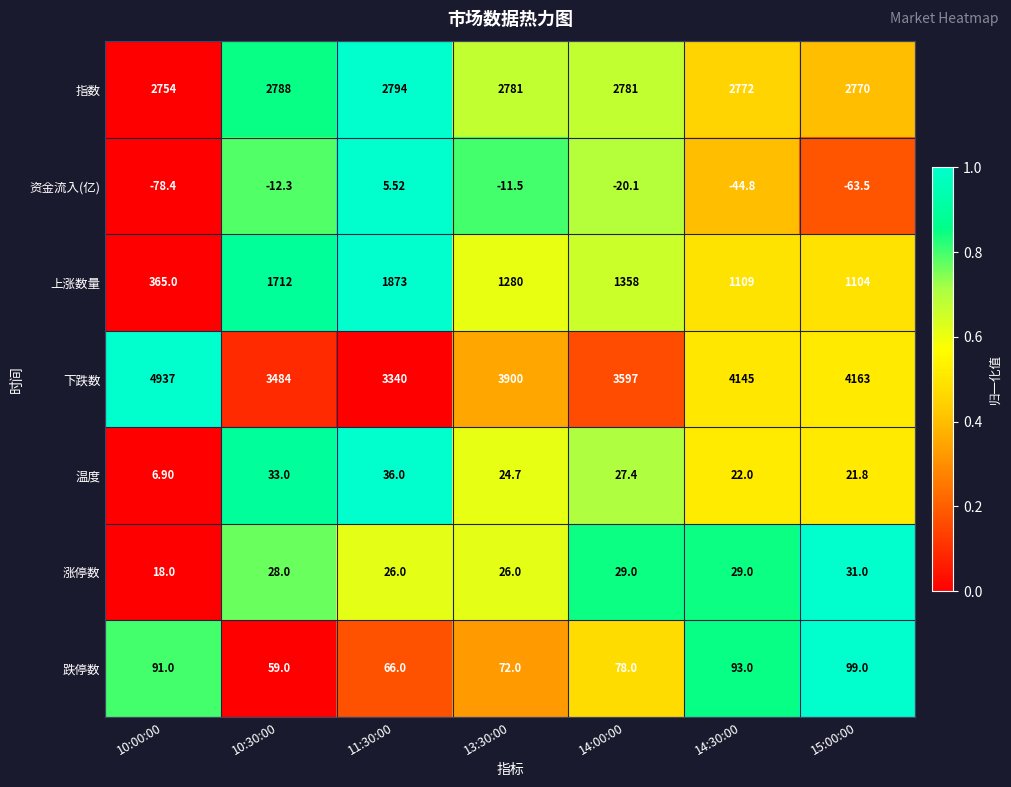

Rank the series by their maximum value, from highest to lowest.

下跌数, 指数, 上涨数量, 跌停数, 温度, 涨停数, 资金流入(亿)